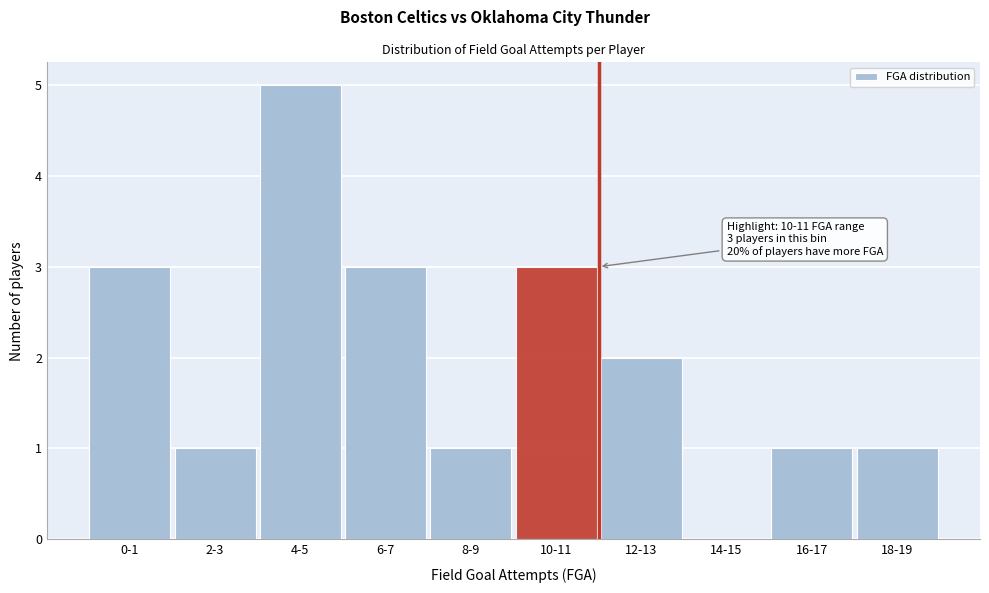

Reading left to right, what are all the values shown in this chart?

0-1=3	2-3=1	4-5=5	6-7=3	8-9=1	10-11=3	12-13=2	14-15=0	16-17=1	18-19=1